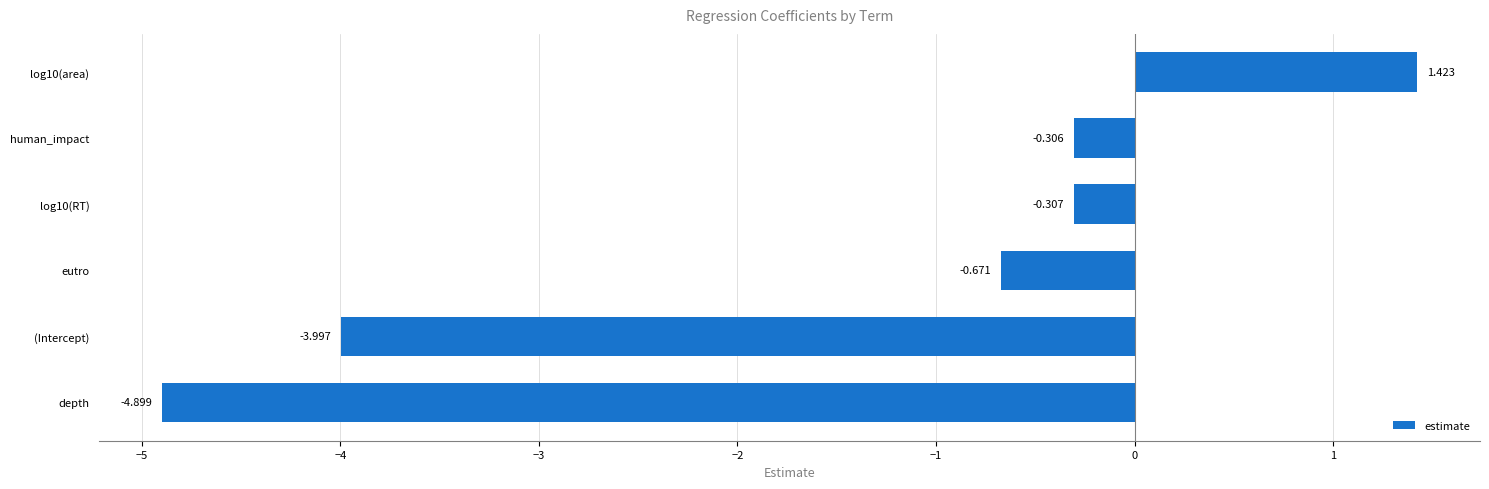

At which label is the value closest to -1?

eutro